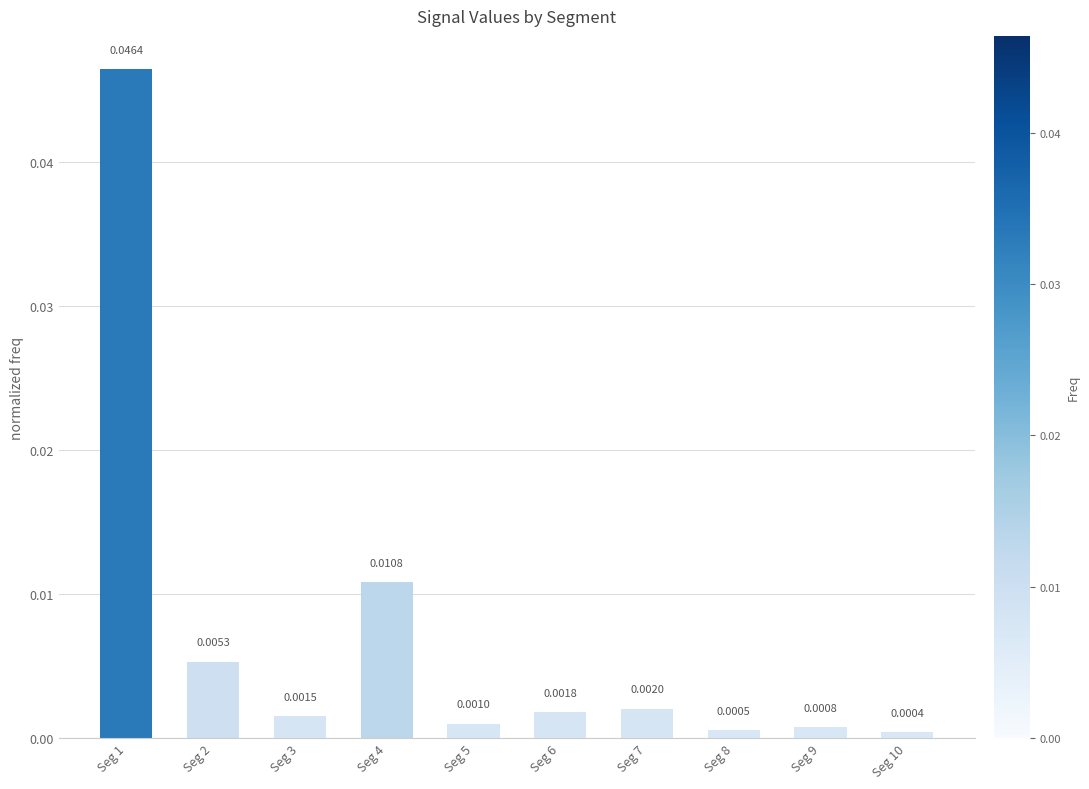

Count the number of data series in this chart.

1